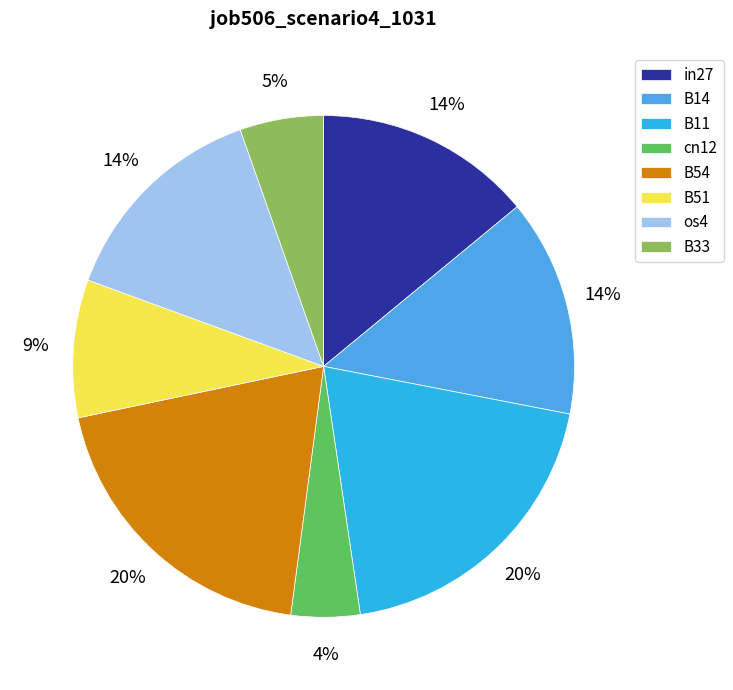

To the nearest percent, what is the difference between the largest and smallest slice percentages?

15%